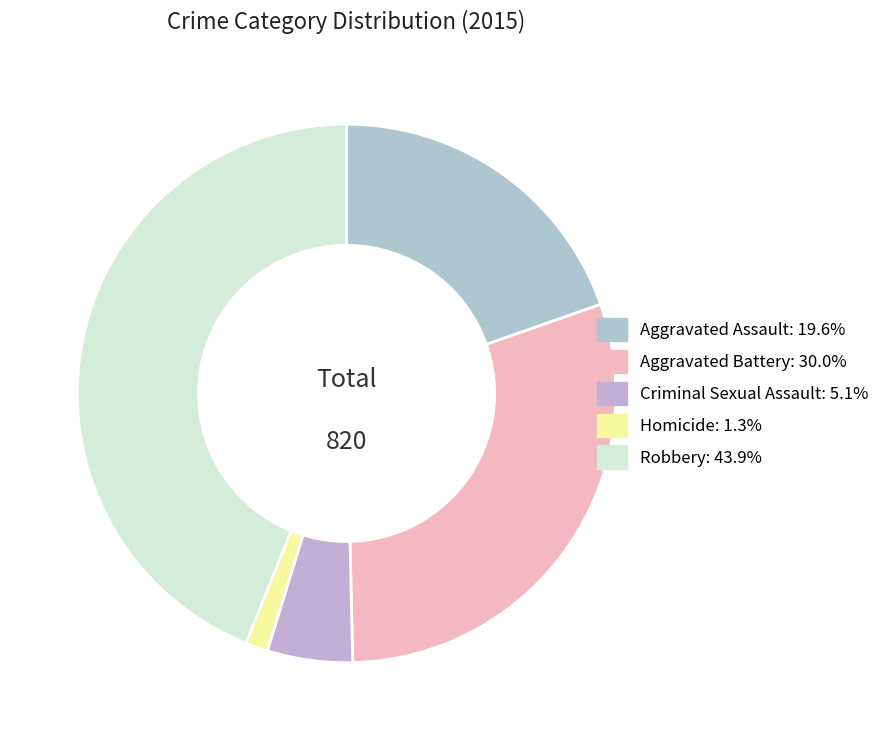

What is the smallest slice in the pie chart?

Homicide